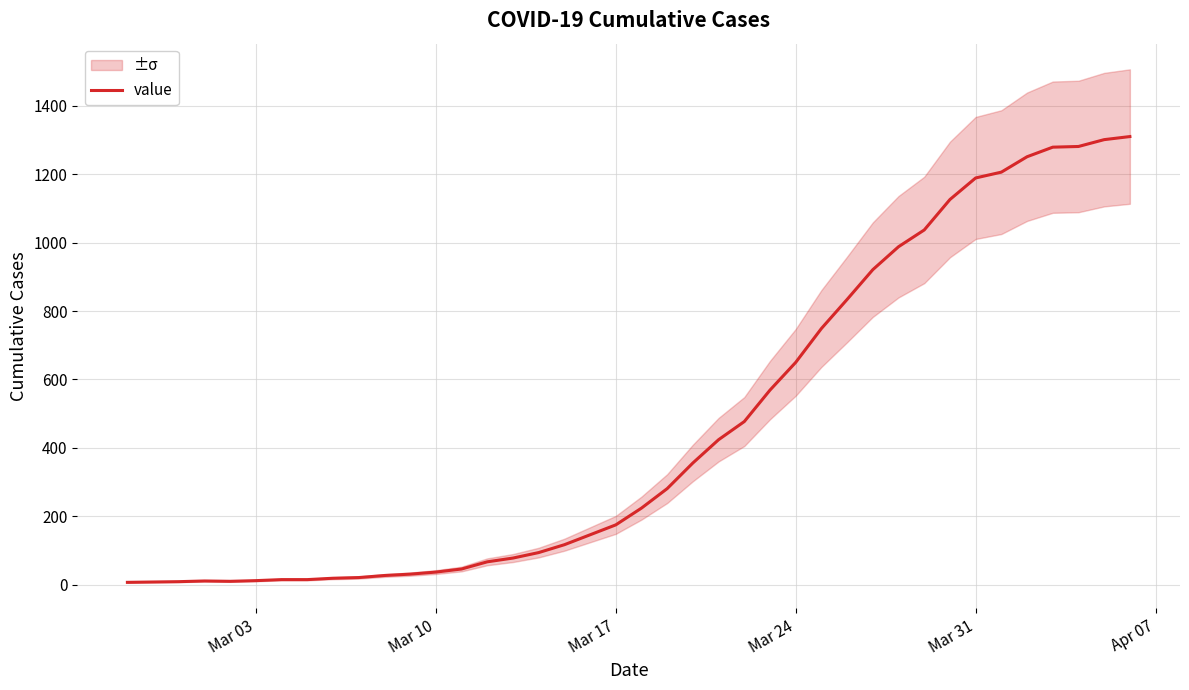

What is the highest value of the value series?

1310